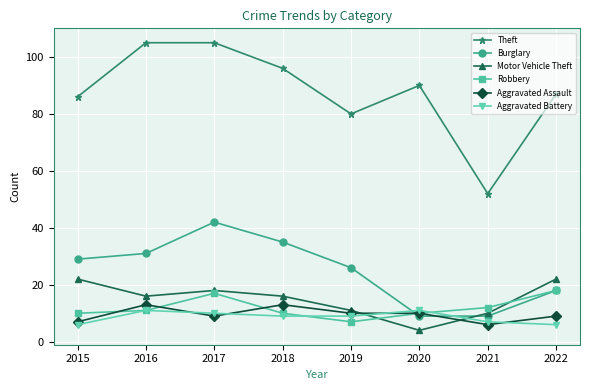

What is the value of the Theft point at the 3rd from the left?

105